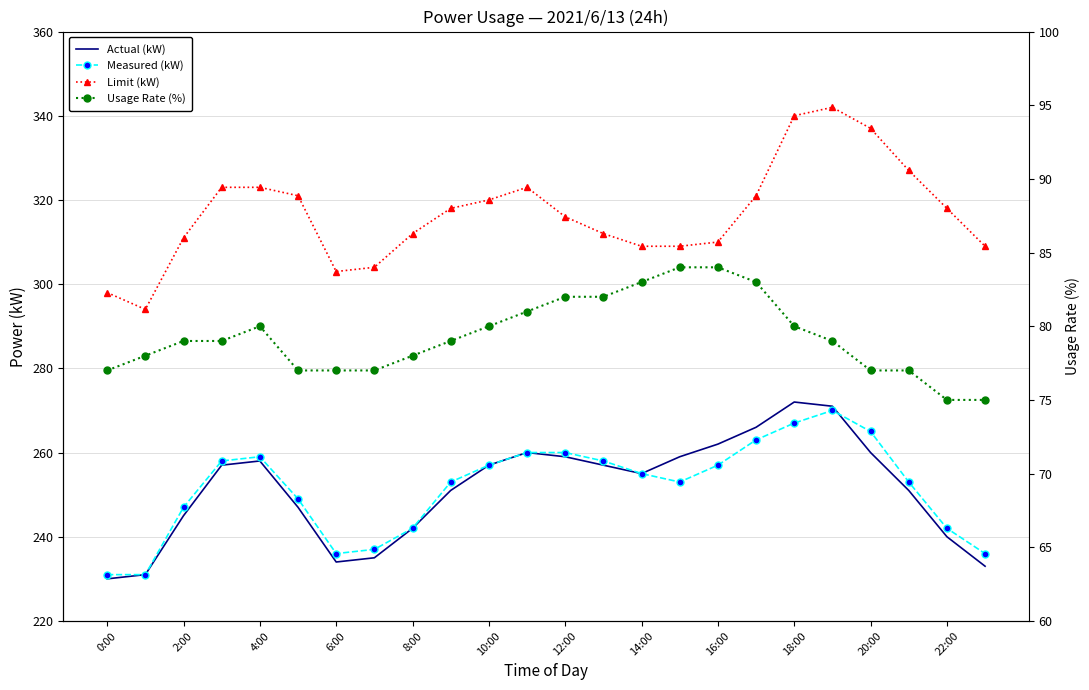

What is the total value across all series at 15?

905